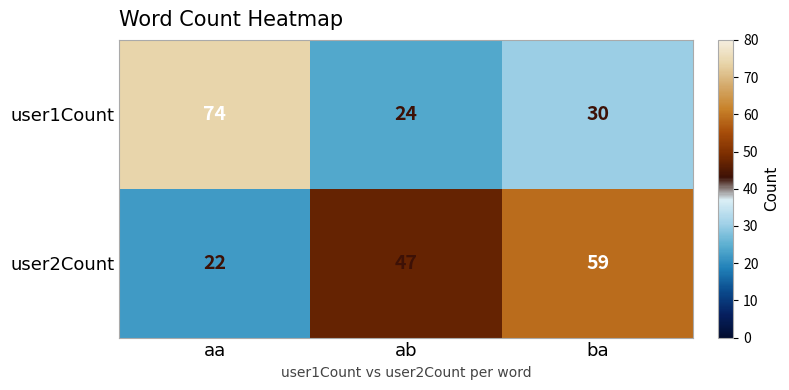

Reading left to right, extract all data points from this chart.

user1Count: aa=74	ab=24	ba=30
user2Count: aa=22	ab=47	ba=59